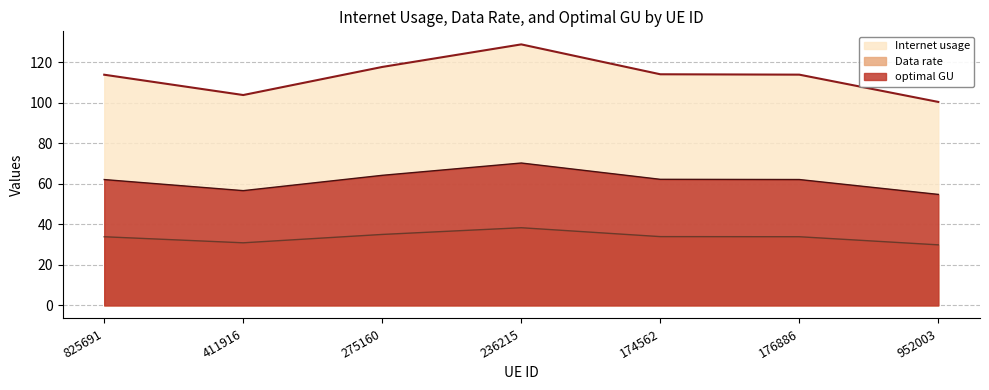

What is the sum of the Internet usage values at 952003 and 411916?

204.4